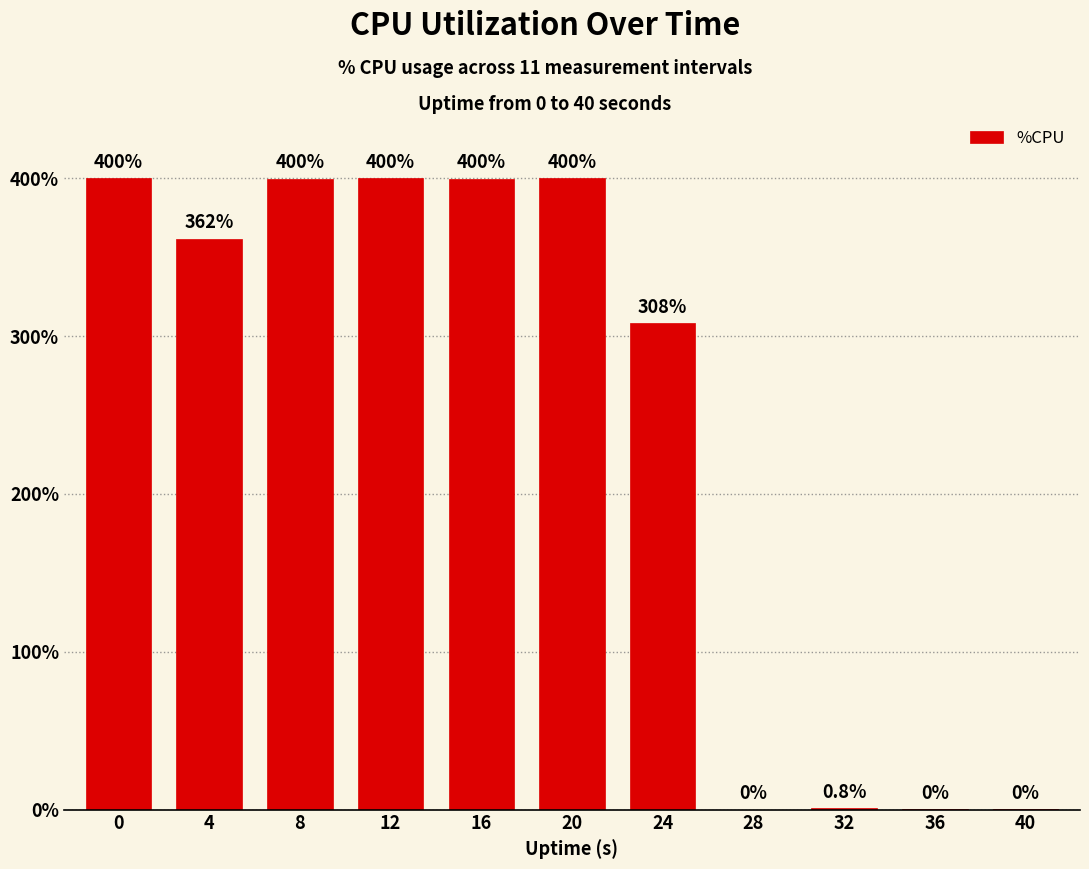

Reading left to right, extract all data points from this chart.

0=400.0	4=361.6	8=399.6	12=400.0	16=399.6	20=400.0	24=308.0	28=0.0	32=0.8	36=0.4	40=0.4